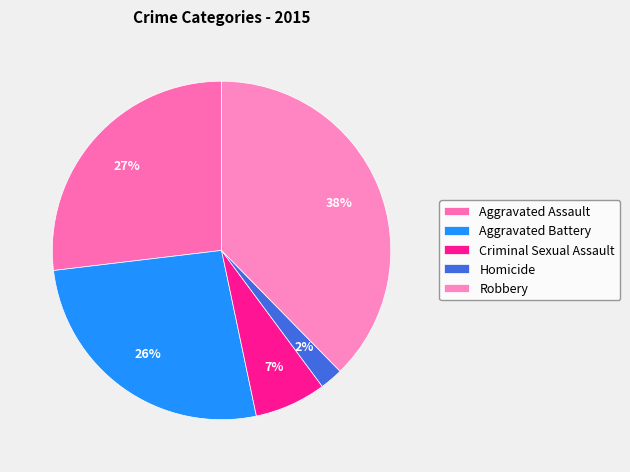

Is it true that Criminal Sexual Assault is 7% of the pie?

True